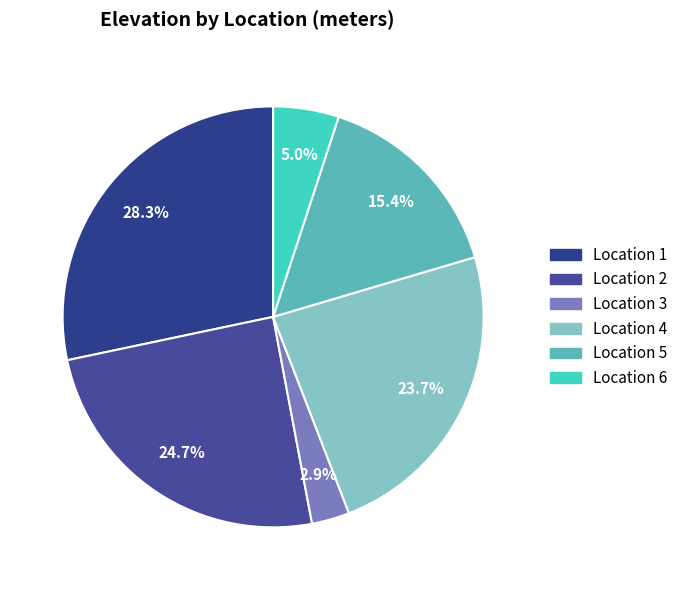

How many slices are in this pie chart?

6